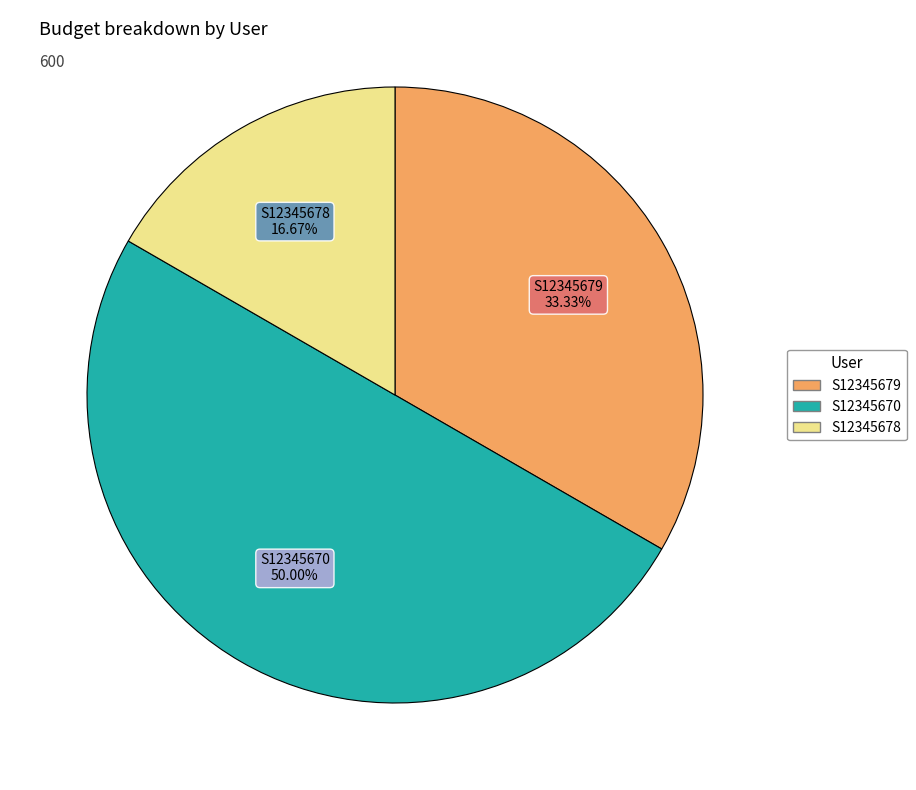

Is the sum of S12345670 and S12345679 greater than half?

Yes